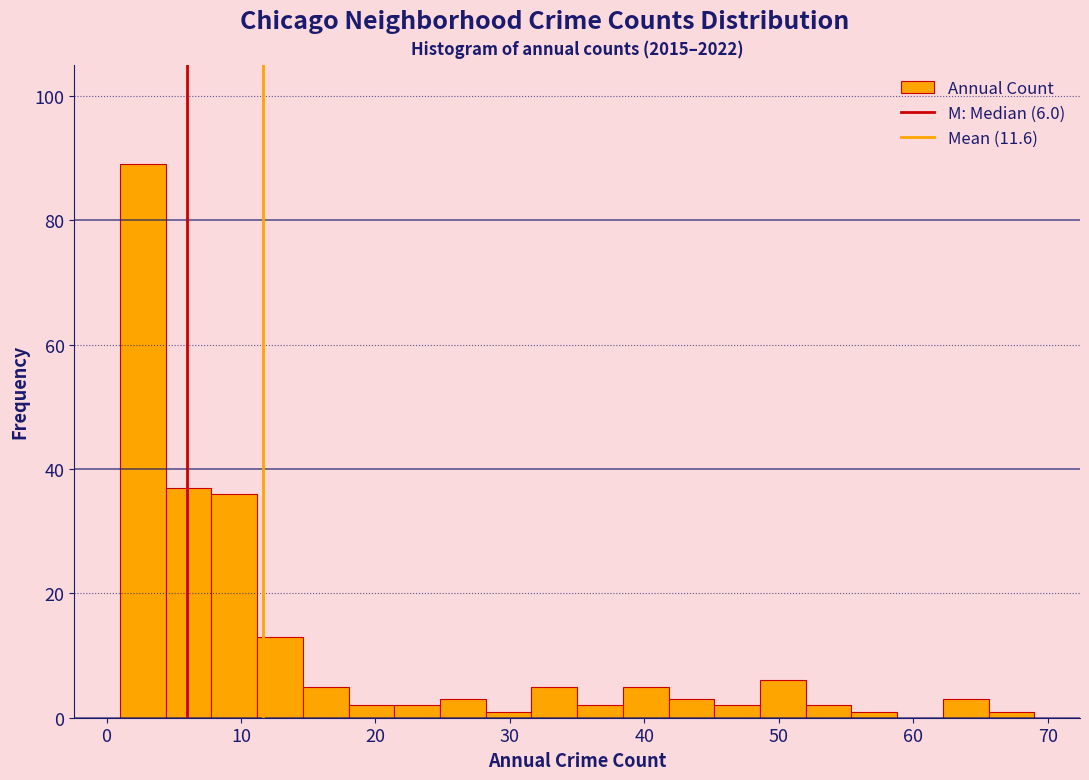

Read against the x-axis, roughly where is the centre of the tallest bar?

3